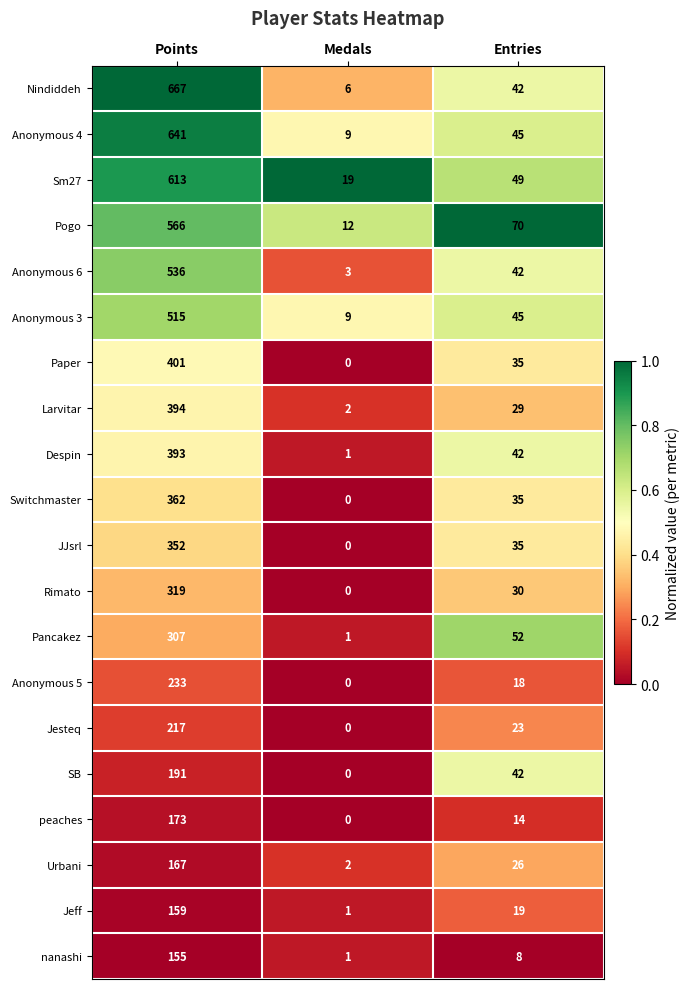

At which category is the sum across all series the highest?

Points